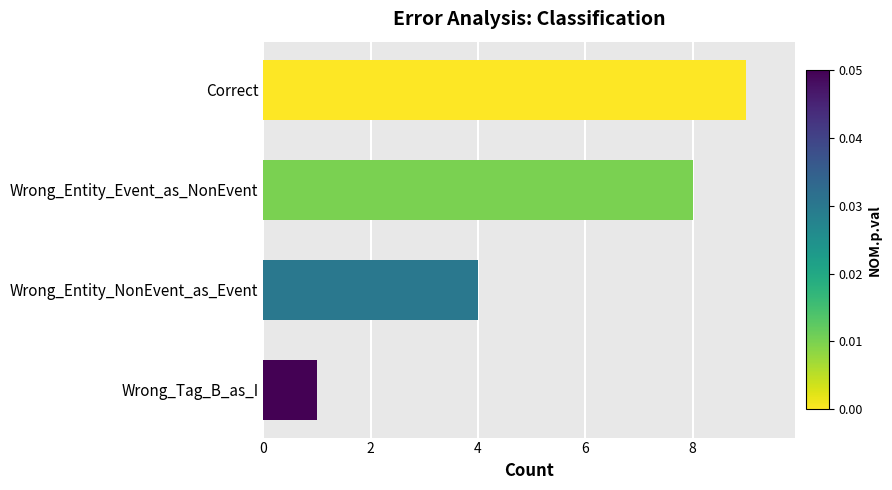

At which label is the value closest to 5?

Wrong_Entity_NonEvent_as_Event